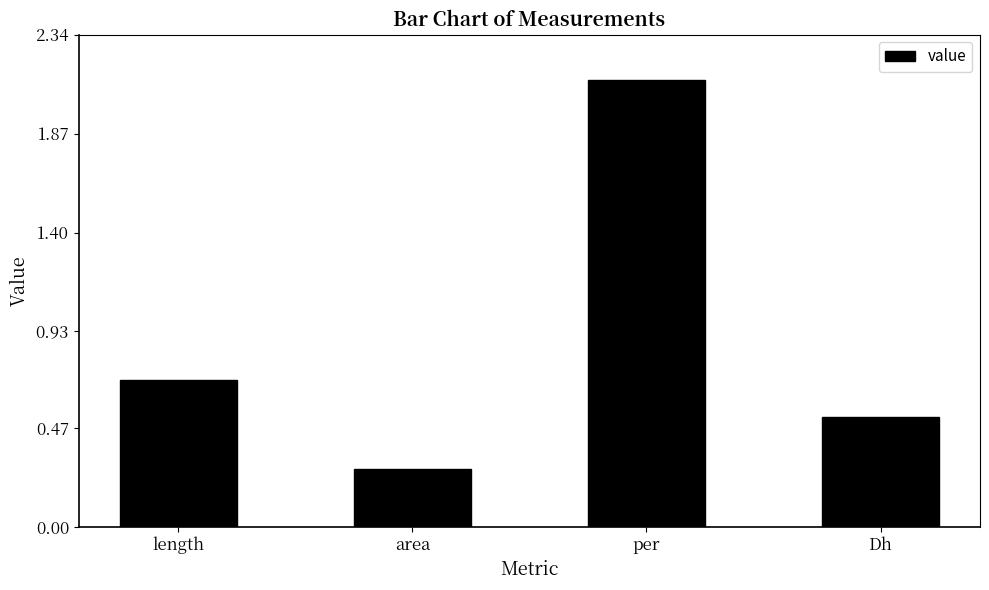

Read the value at Dh.

0.5